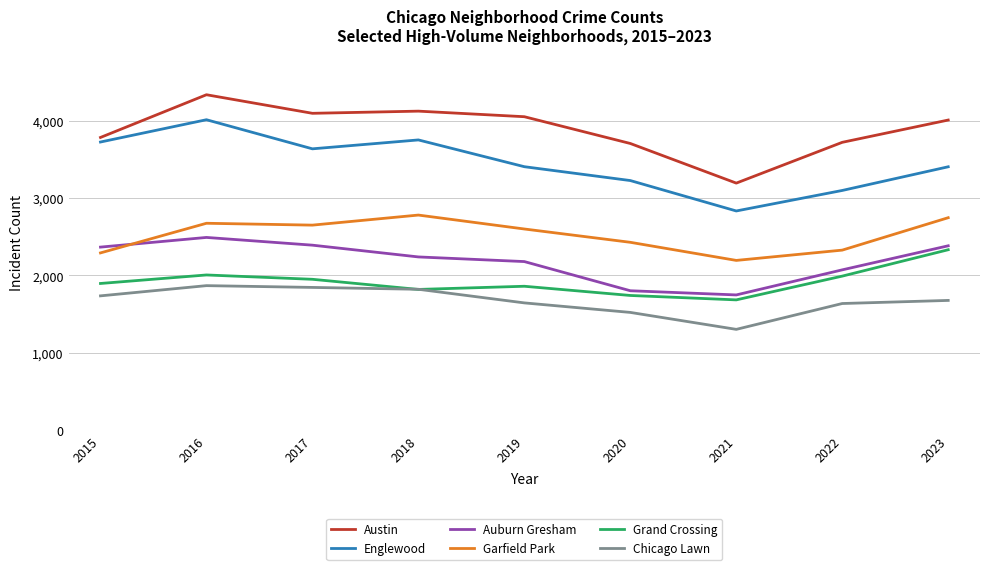

The Austin series shows 4094 at 2017. True or false?

True